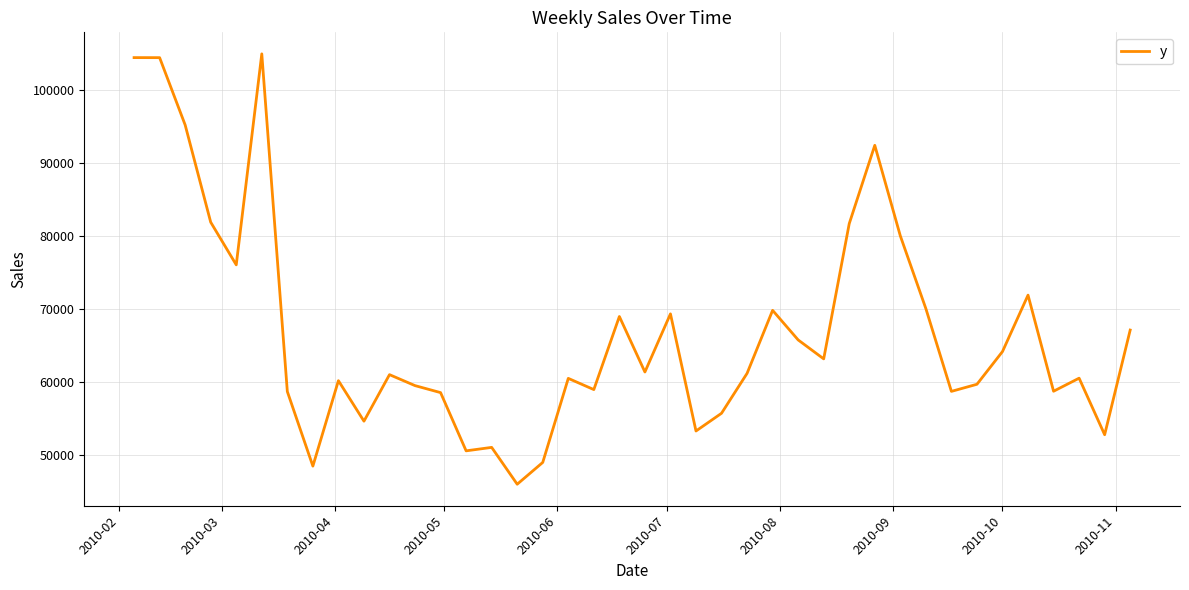

What is the difference between the maximum and minimum values?

58884.4